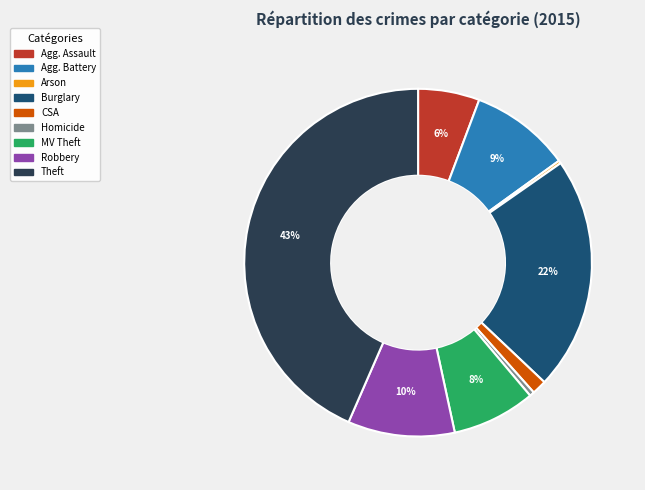

To the nearest percent, what is the difference between the largest and smallest slice percentages?

43%